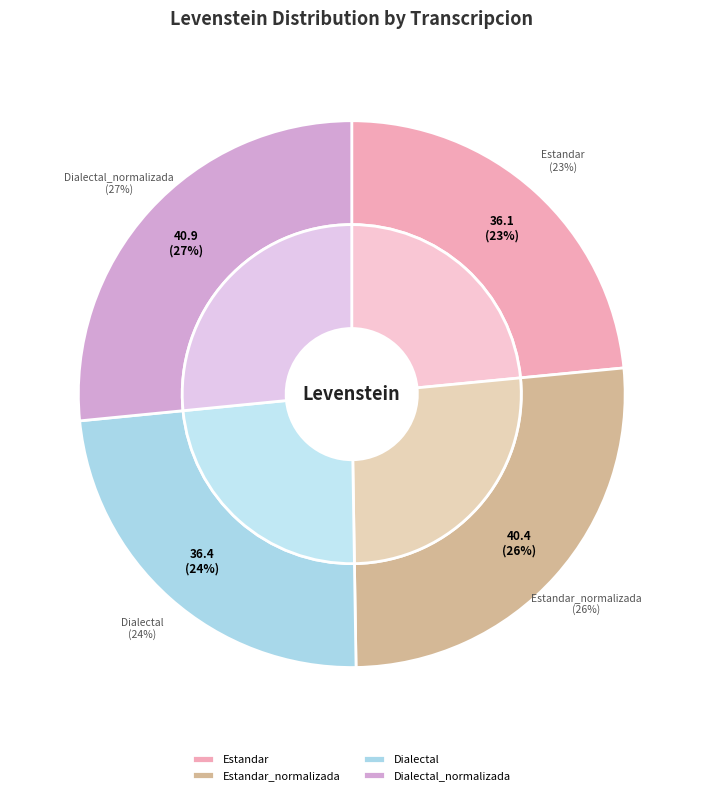

To the nearest percent, what is the combined percentage of Dialectal and Dialectal_normalizada?

50%